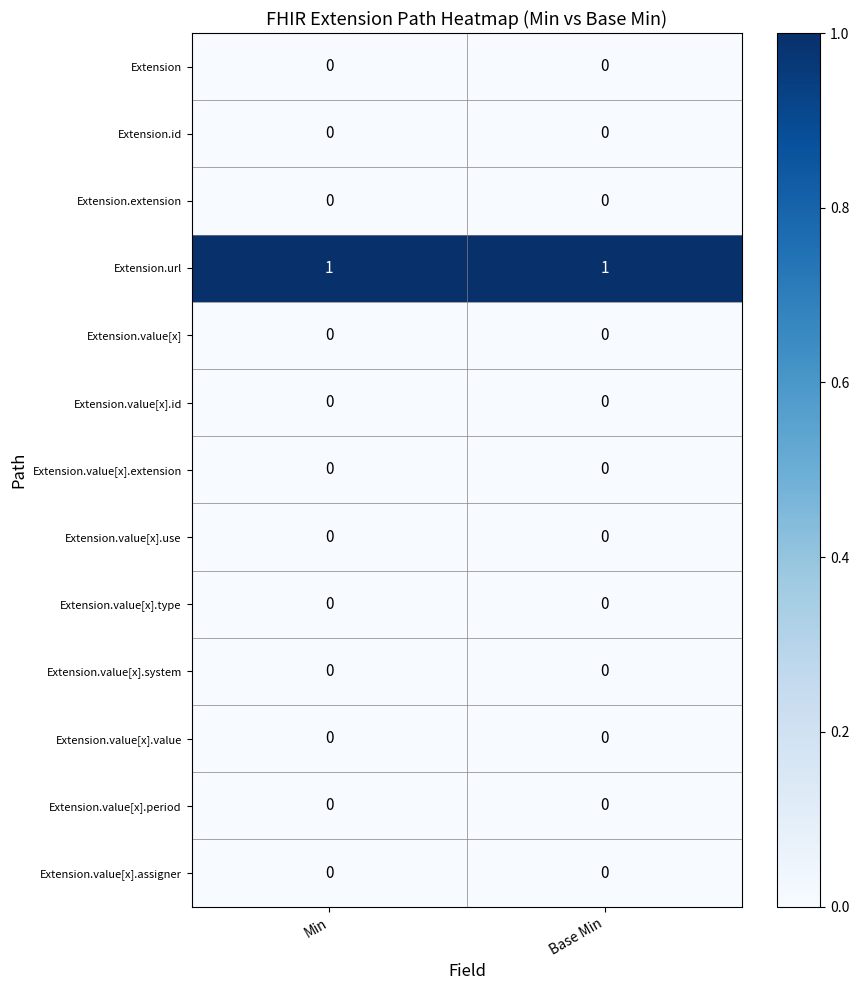

Which series has the largest total across all categories?

Extension.url